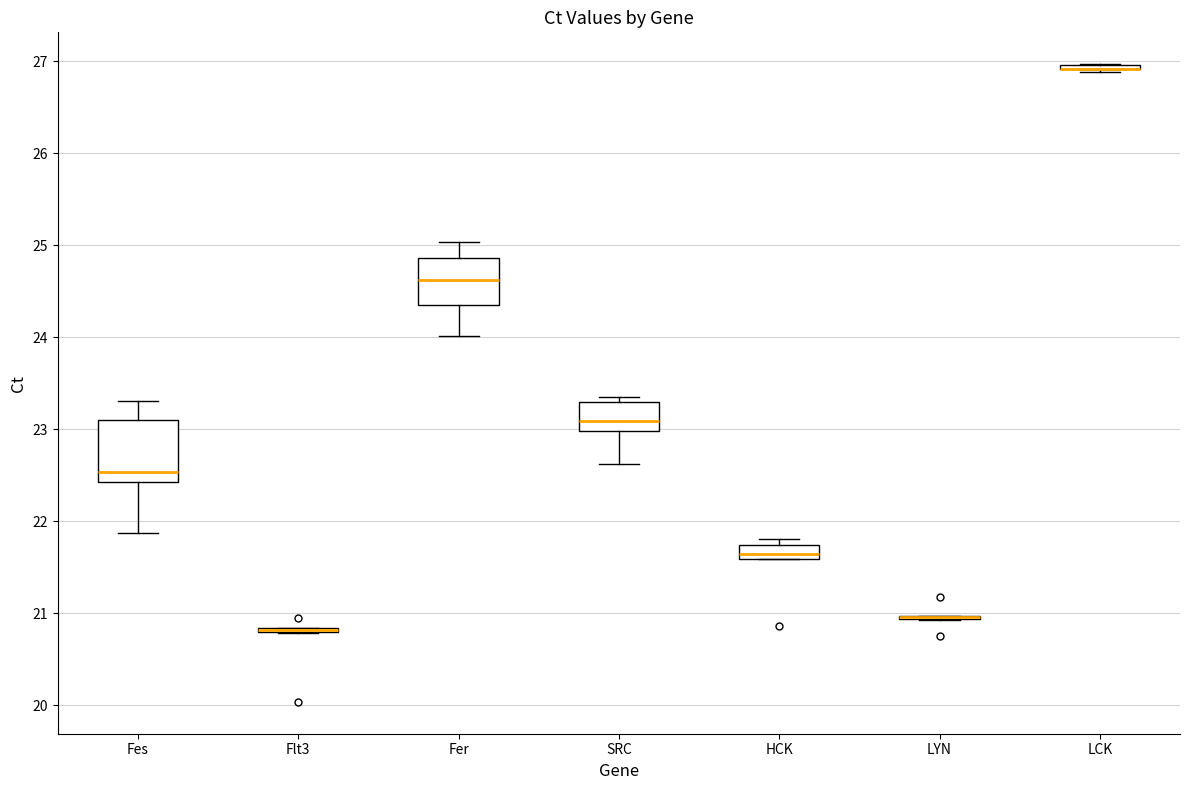

Where is the upper edge of the box for Fer on the y-axis? The values are not printed on the chart, so give them approximately, as read against the axis.

24.9